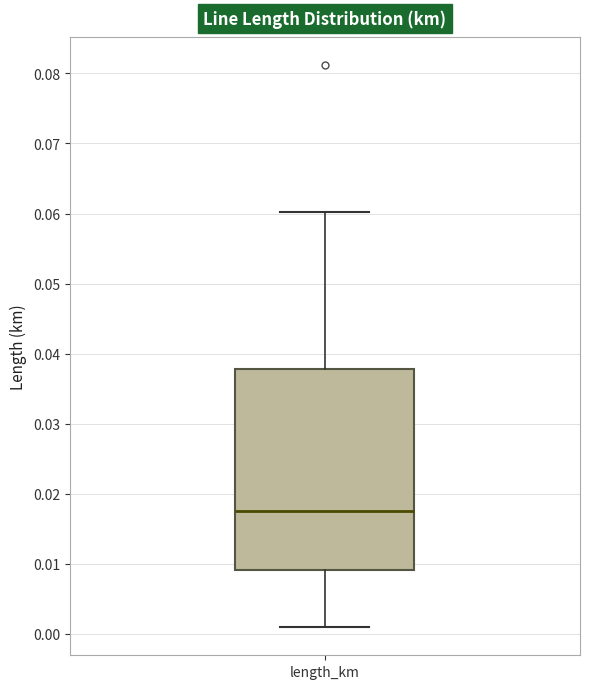

Transcribe this box plot: give where the median line is, the range the box spans, and where the two whiskers end, as read against the y-axis. The values are not printed on the chart, so give them approximately, as read against the axis.

median 0.018, box 0.009 to 0.038, whiskers 0.001 to 0.060